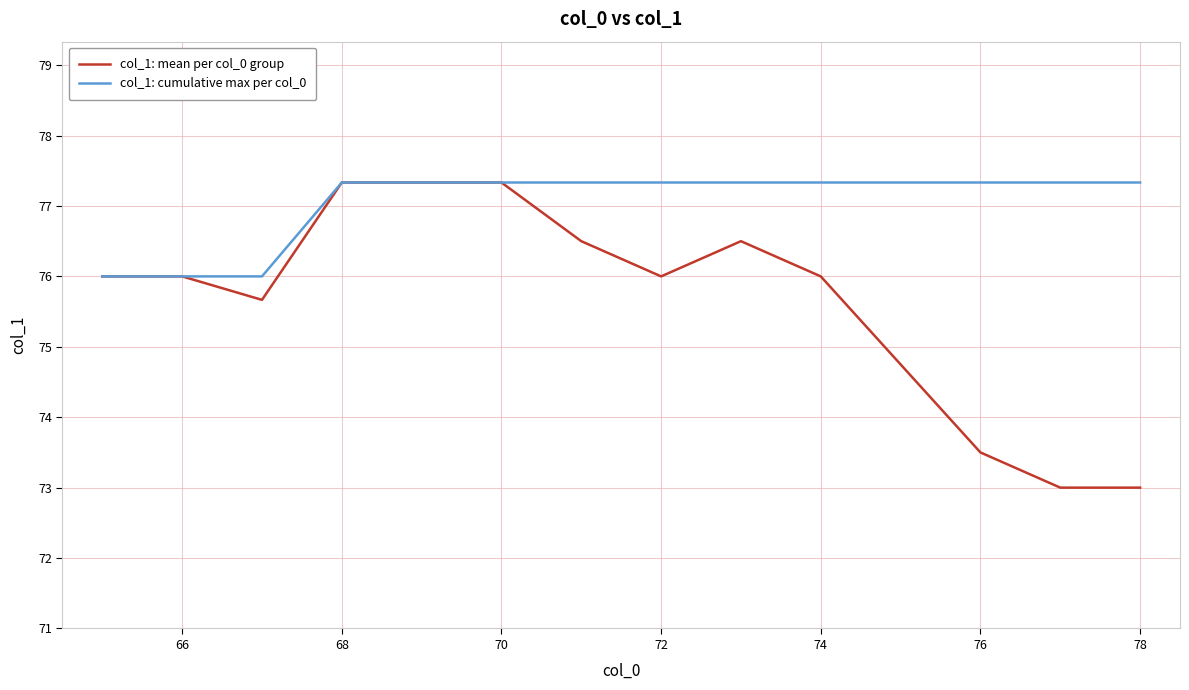

What are all the series names shown in the legend?

col_1: mean per col_0 group, col_1: cumulative max per col_0